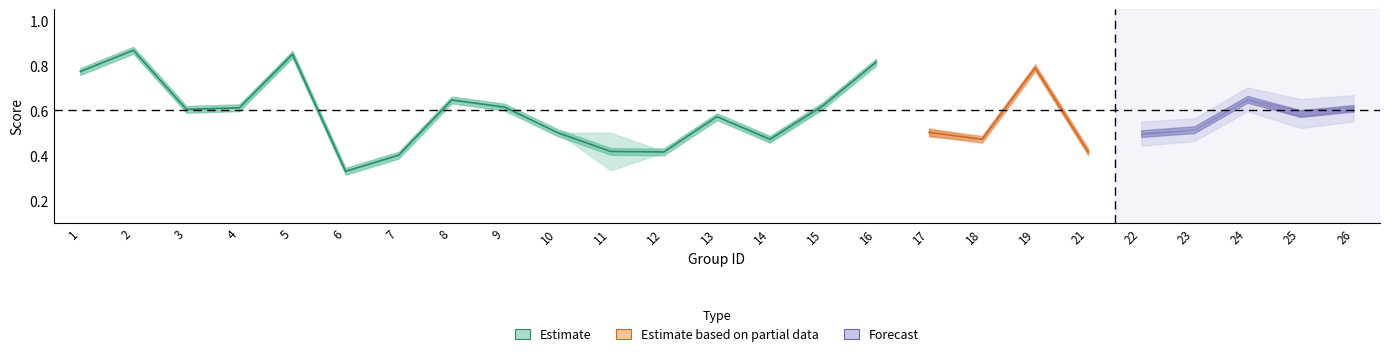

What is the maximum value shown in the chart?

0.9